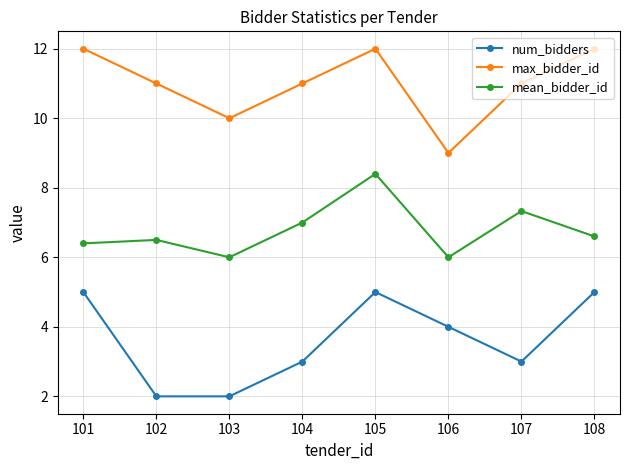

Where is mean_bidder_id nearest to the value 7?

104